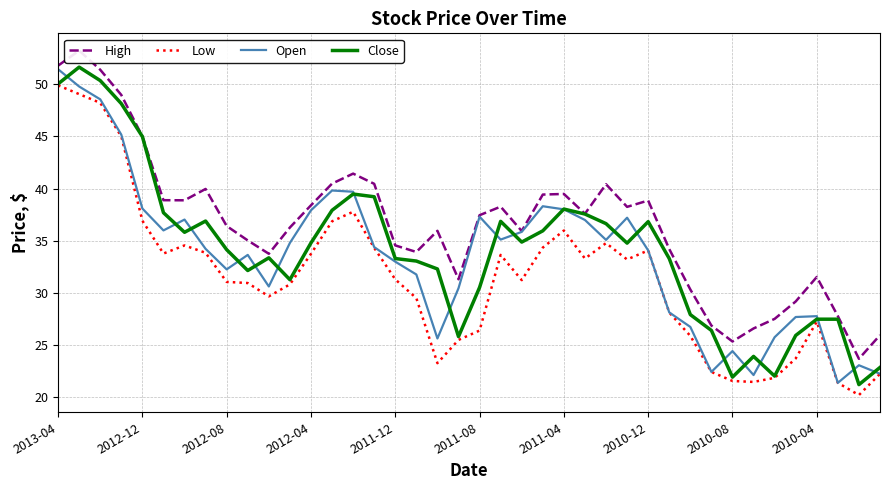

Between 25 and 30, which is larger?

25